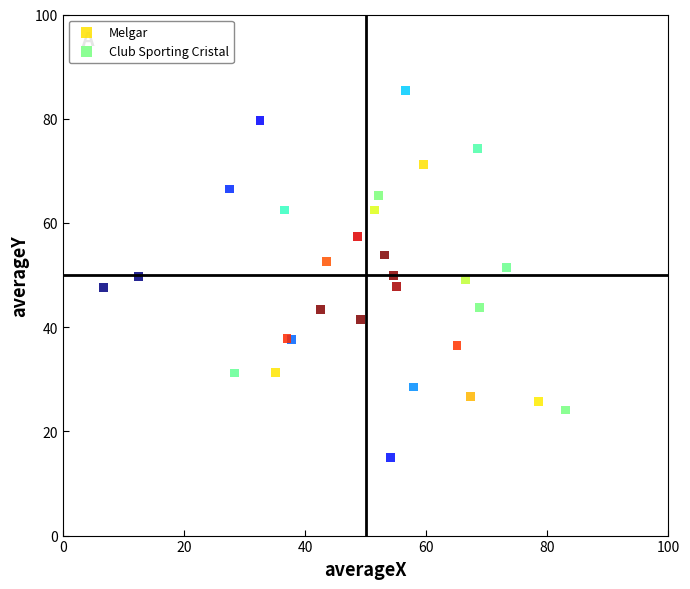

Which series has the largest Y range (max minus min)?

Melgar